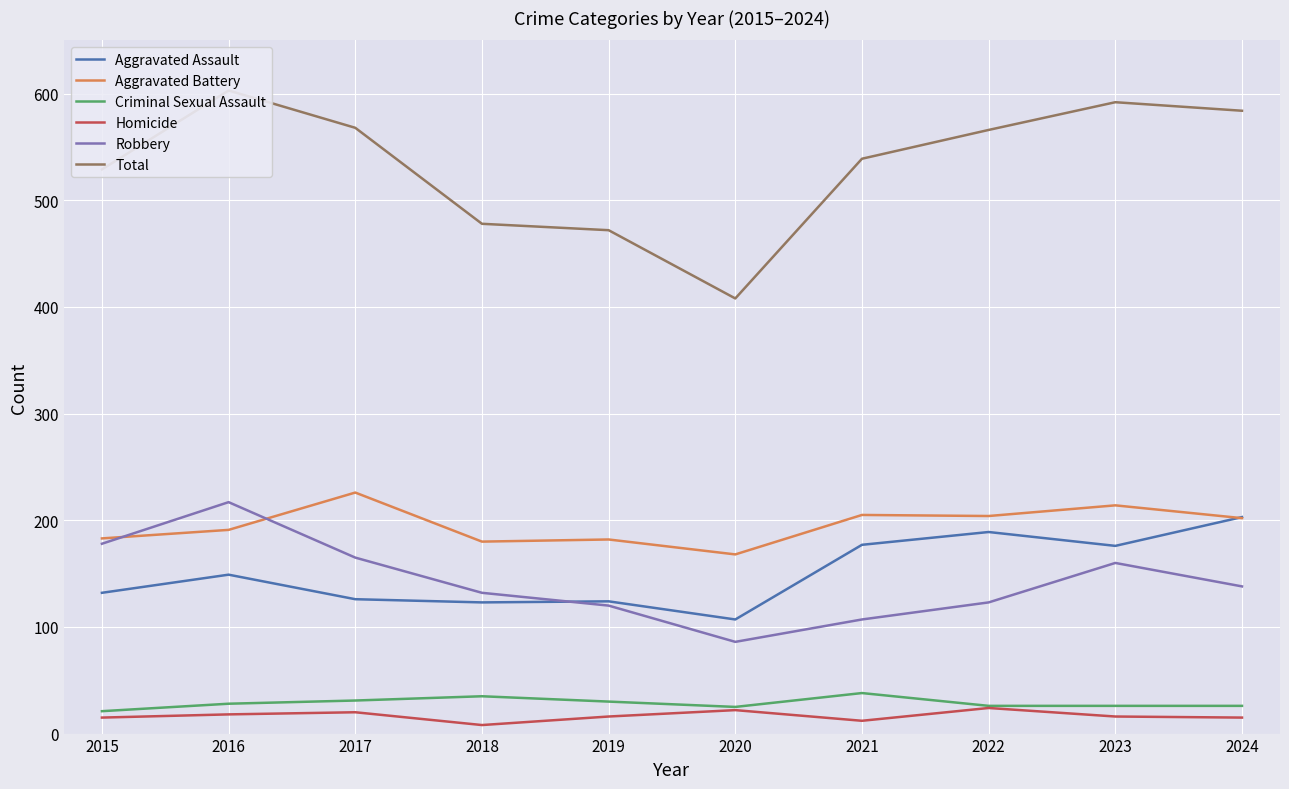

Reading left to right, list all the values displayed in this chart.

Aggravated Assault: 2015=132	2016=149	2017=126	2018=123	2019=124	2020=107	2021=177	2022=189	2023=176	2024=203
Aggravated Battery: 2015=183	2016=191	2017=226	2018=180	2019=182	2020=168	2021=205	2022=204	2023=214	2024=202
Criminal Sexual Assault: 2015=21	2016=28	2017=31	2018=35	2019=30	2020=25	2021=38	2022=26	2023=26	2024=26
Homicide: 2015=15	2016=18	2017=20	2018=8	2019=16	2020=22	2021=12	2022=24	2023=16	2024=15
Robbery: 2015=178	2016=217	2017=165	2018=132	2019=120	2020=86	2021=107	2022=123	2023=160	2024=138
Total: 2015=529	2016=603	2017=568	2018=478	2019=472	2020=408	2021=539	2022=566	2023=592	2024=584